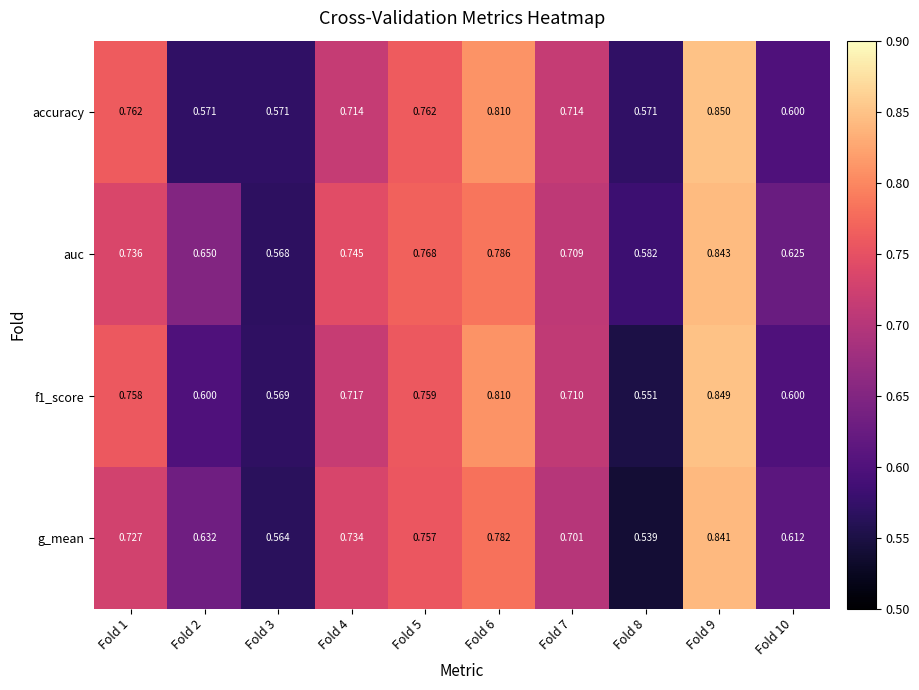

Is the value of g_mean at Fold 6 greater than the value of auc at Fold 1?

Yes